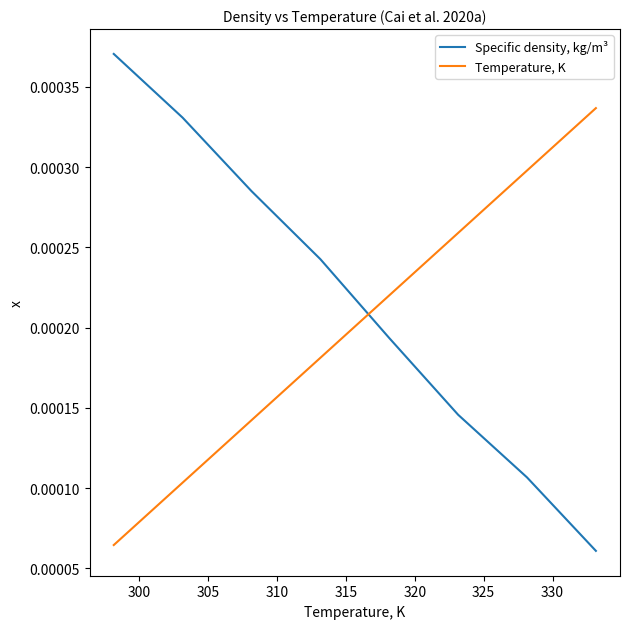

Does the chart display data point markers on the line(s)?

No